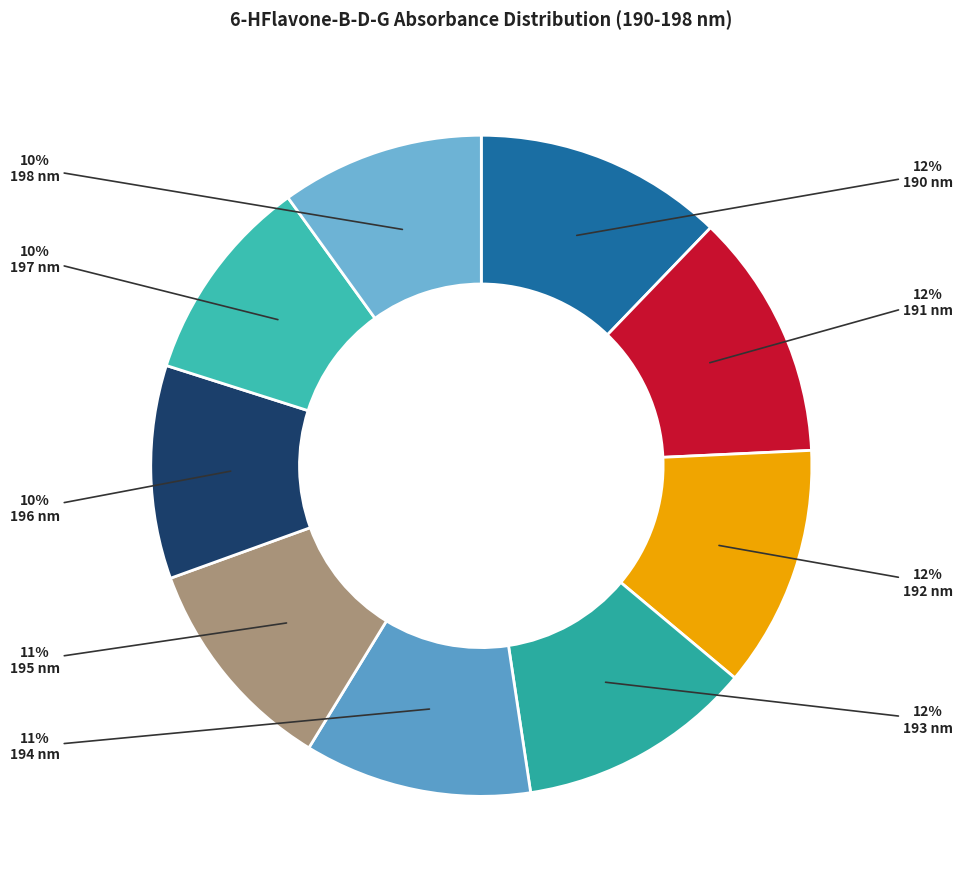

Which category has the biggest portion of the pie?

190 nm